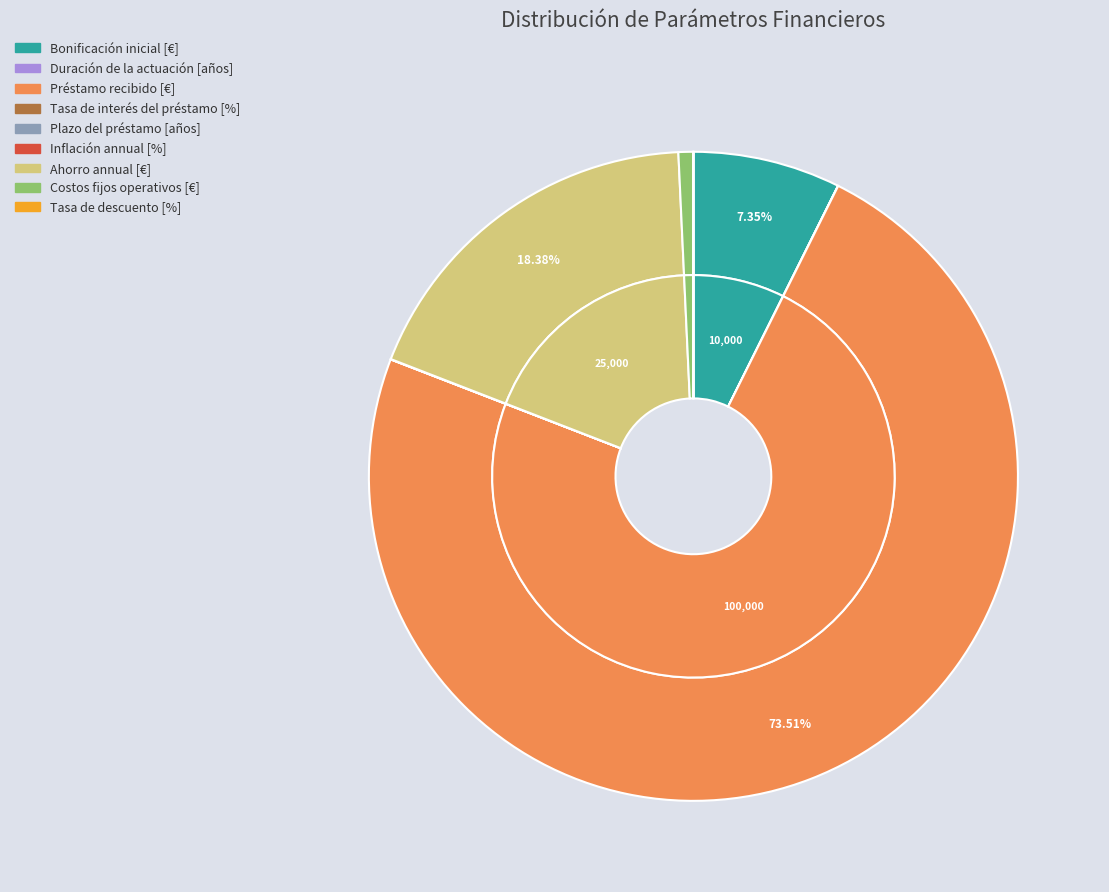

How many slices are in this pie chart?

9